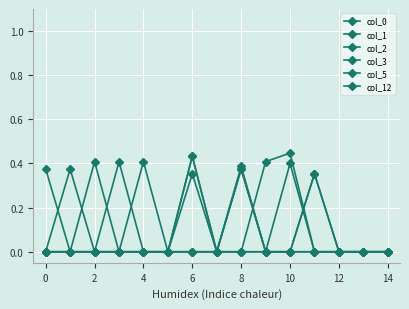

How many series are shown in this chart?

6